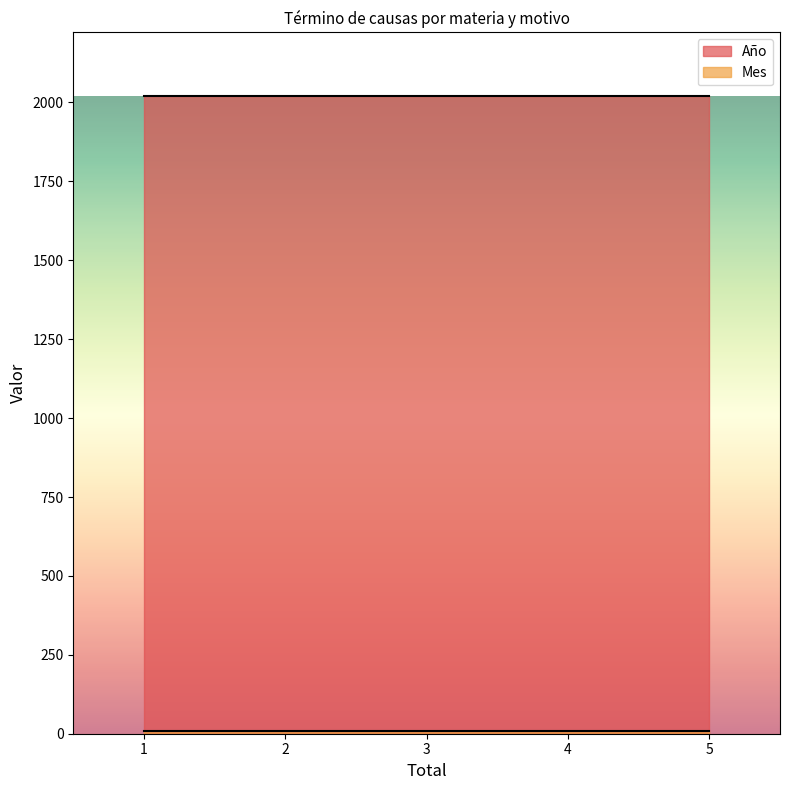

Reading right to left, list all the values displayed in this chart.

Año: 2020	2020	2020	2020	2020	2020
Mes: 9	9	9	9	9	9